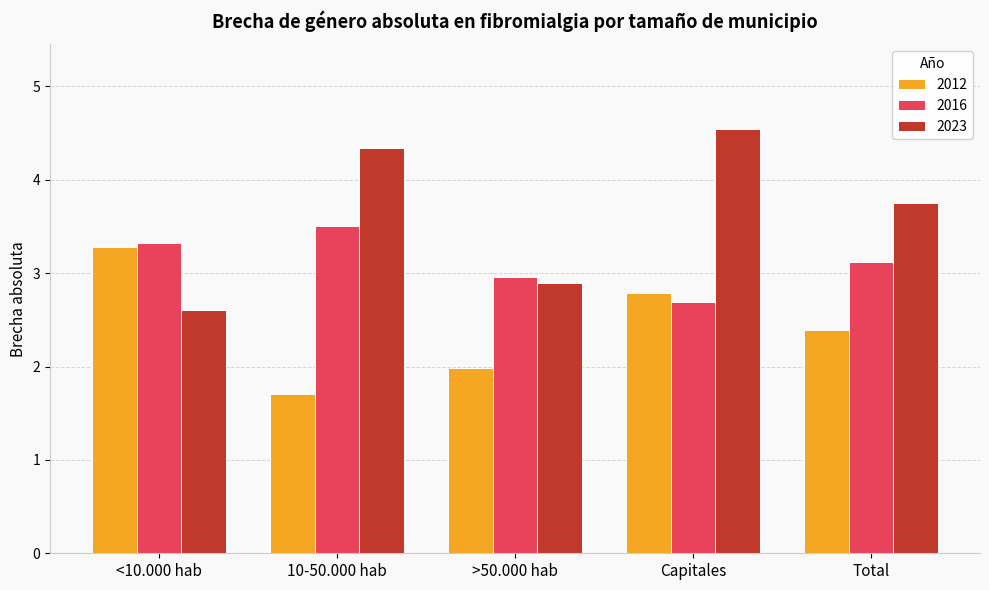

How many categories are shown in the chart?

5